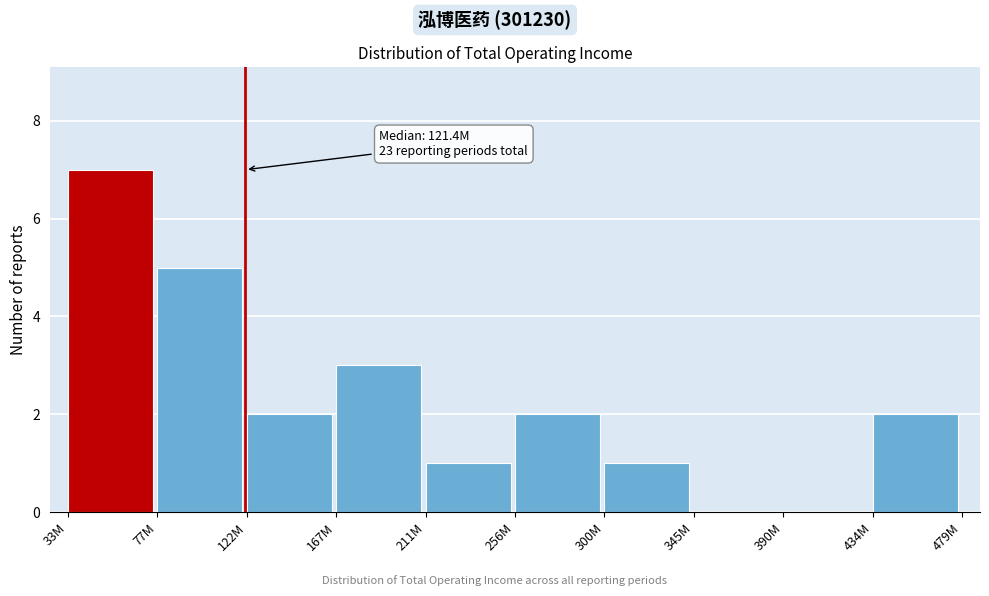

Reading right to left, transcribe all the data shown in this chart.

434M=2	390M=0	345M=0	300M=1	256M=2	211M=1	167M=3	122M=2	77M=5	33M=7